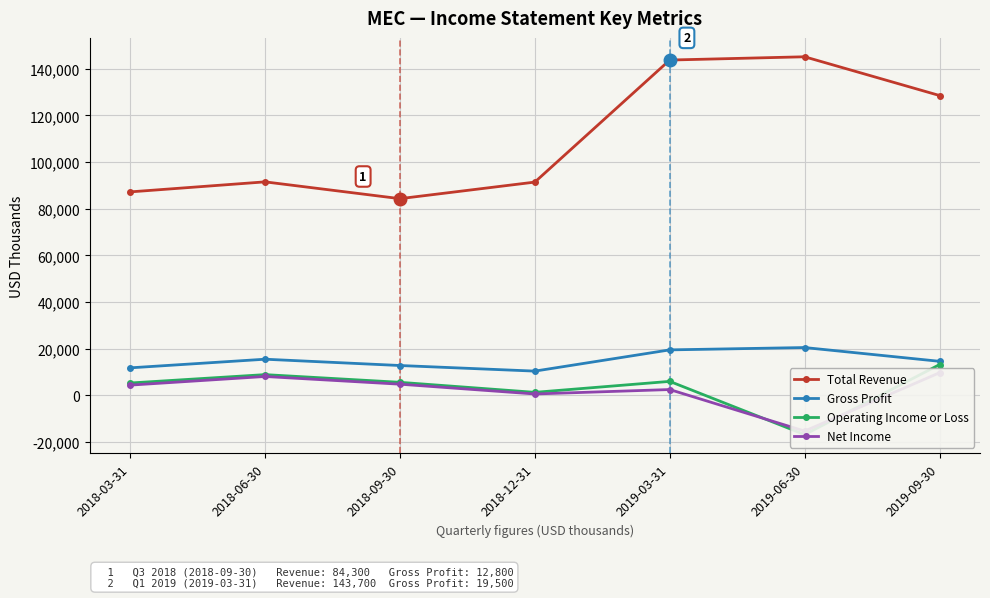

What is the average value of the Net Income series?

2114